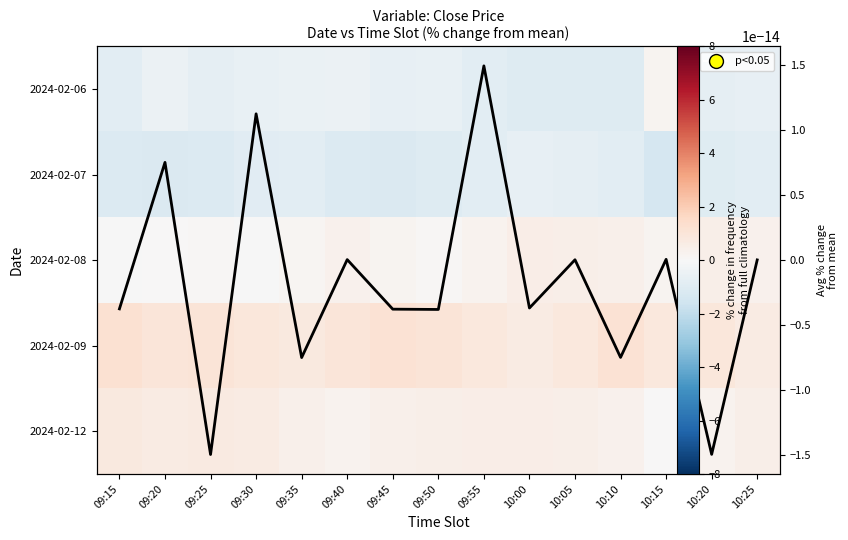

Is it true that Avg % change equals -0.0 at 09:50?

False